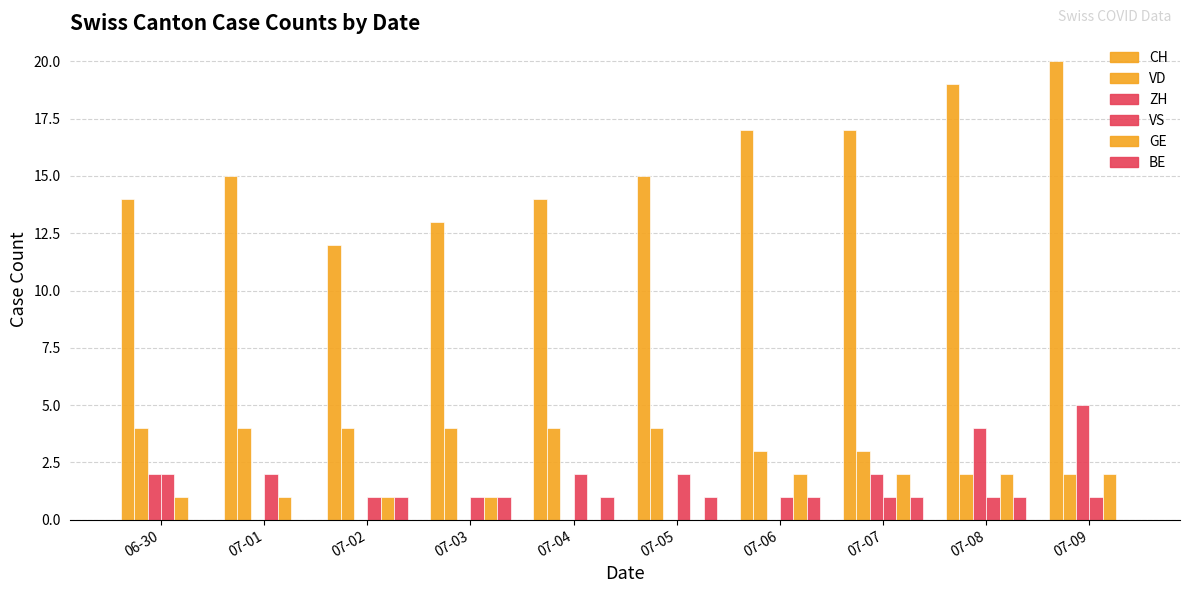

Count the number of data series in this chart.

6